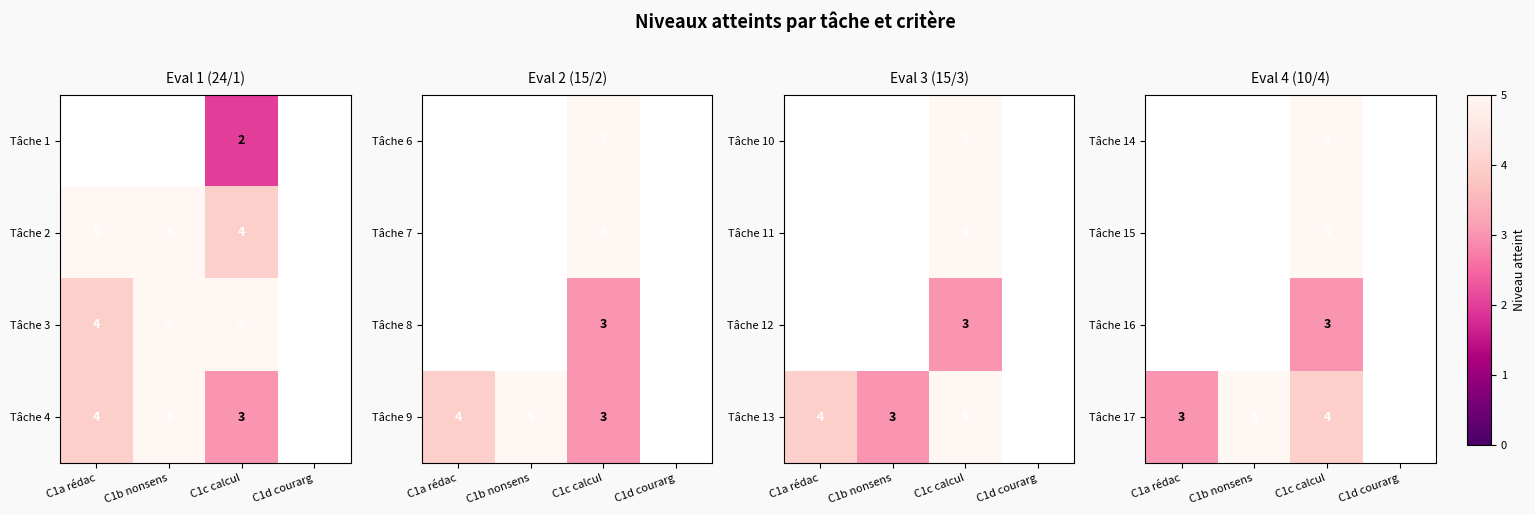

Is the value of Tâche 17 at C1a rédac greater than the value of Tâche 14 at C1c calcul?

No